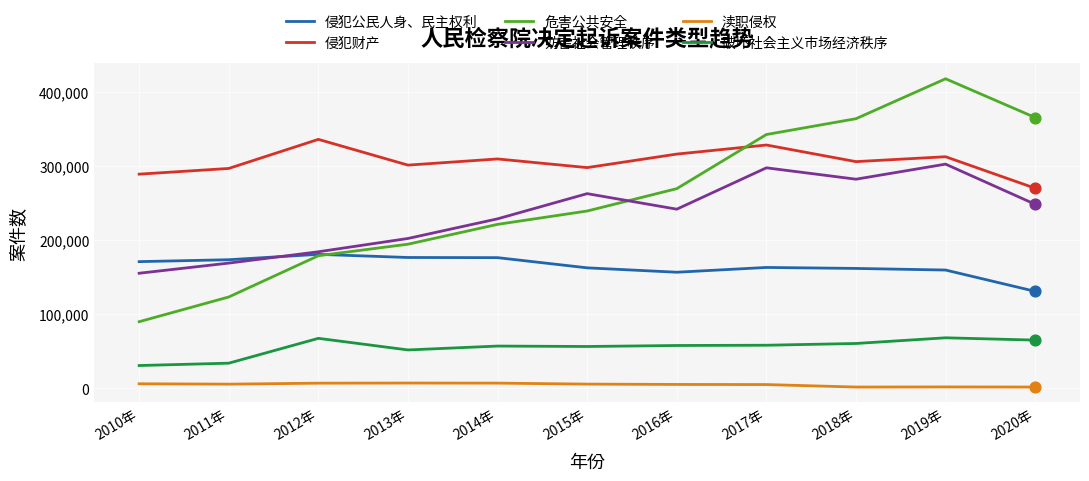

What are all the series names shown in the legend?

侵犯公民人身、民主权利, 侵犯财产, 危害公共安全, 妨害社会管理秩序, 渎职侵权, 破坏社会主义市场经济秩序